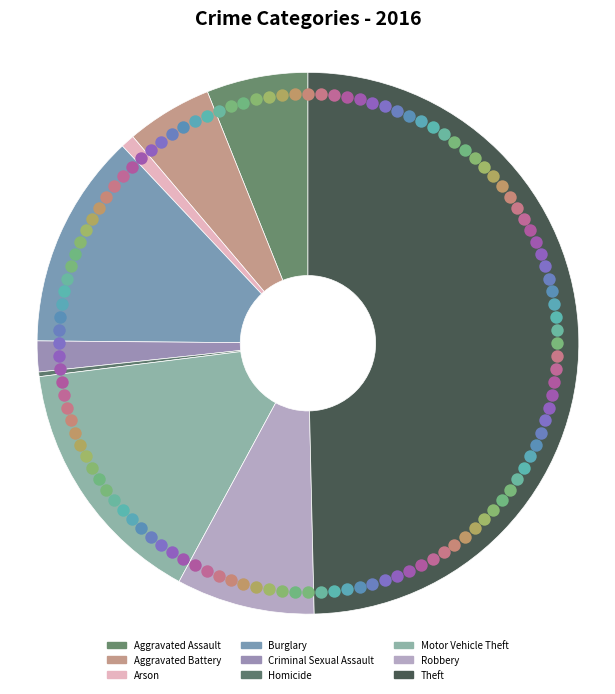

Is Motor Vehicle Theft the majority of the pie?

No